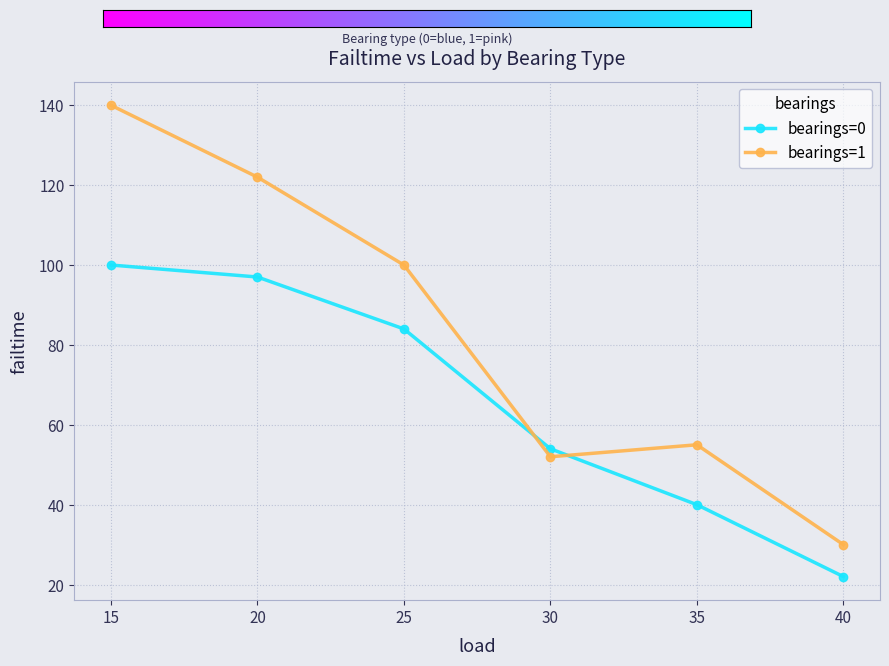

What are all the series names shown in the legend?

bearings=0, bearings=1